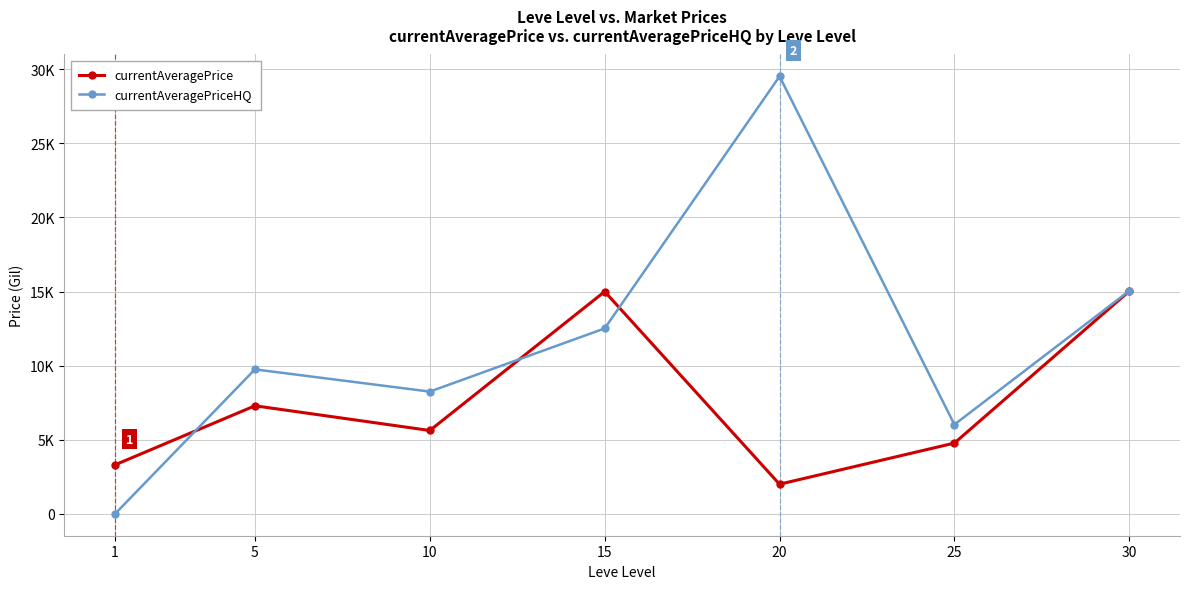

At which category does currentAveragePrice reach its first local valley?

10